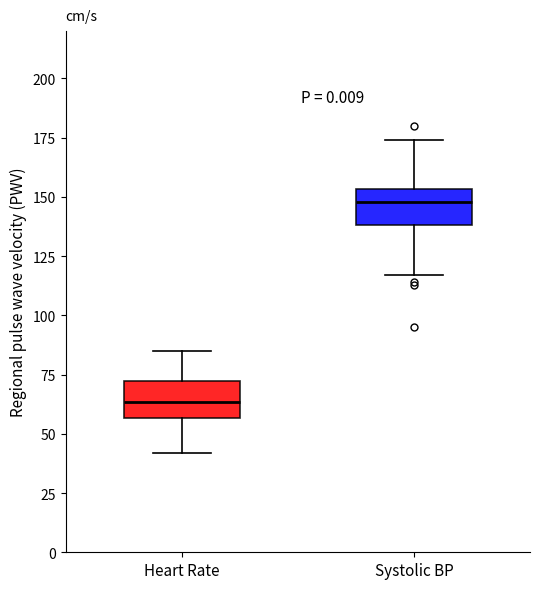

Where does the upper whisker of the box for Heart Rate end on the y-axis? The values are not printed on the chart, so give them approximately, as read against the axis.

85